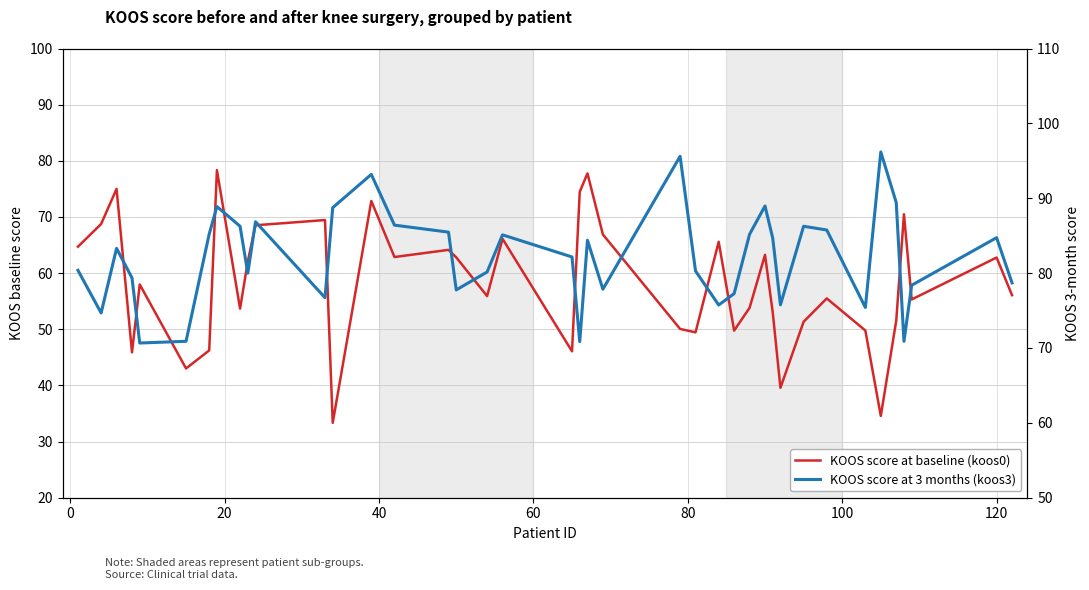

What is the minimum value for KOOS score at 3 months (koos3)?

70.7